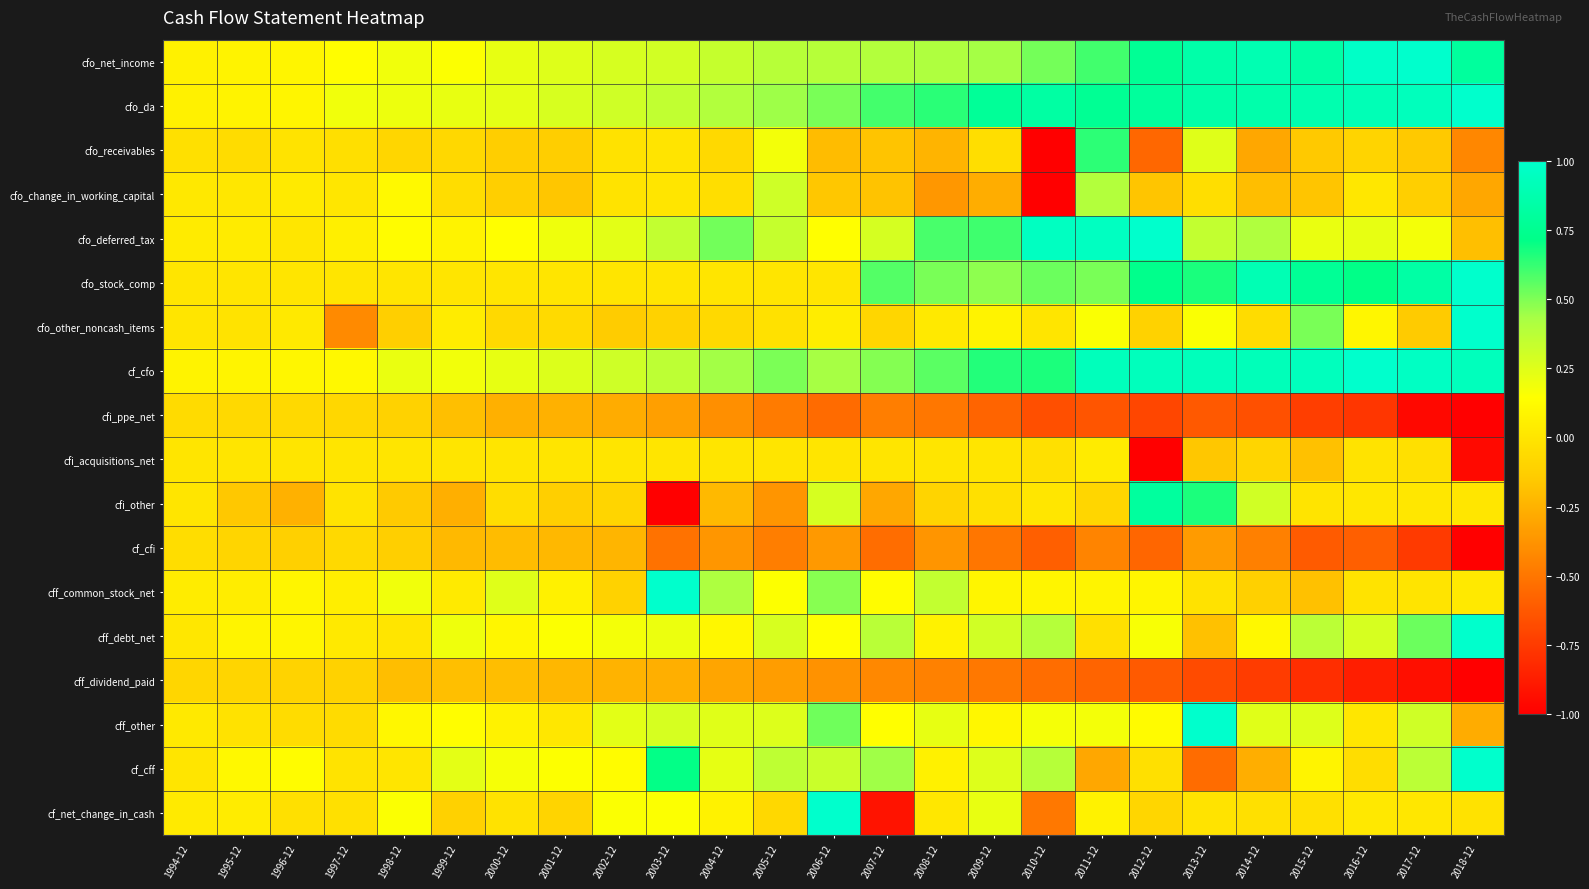

Which has a higher value, 1997-12 or 2005-12?

2005-12